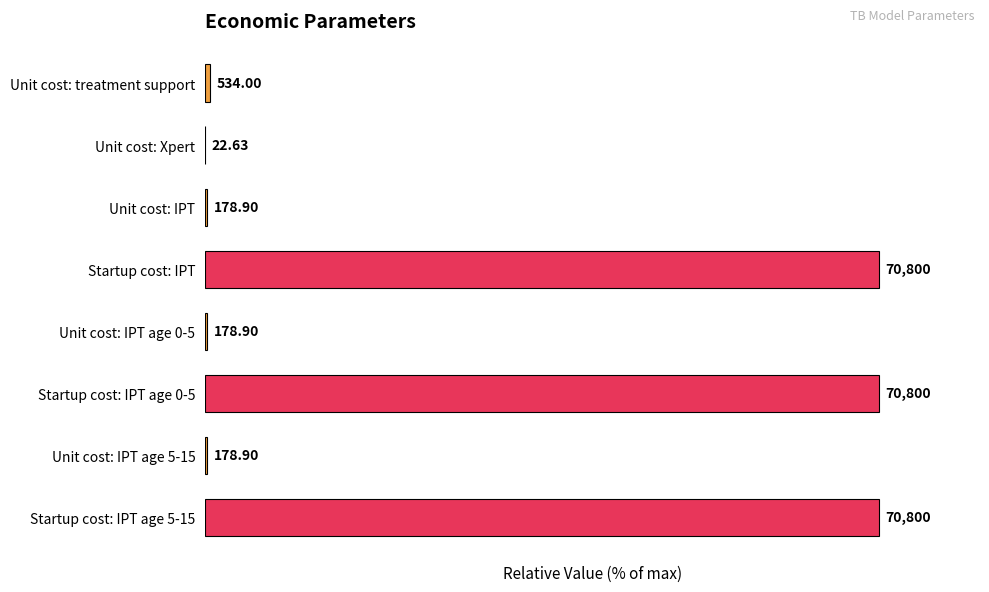

List the labels in order of value, largest first.

Startup cost: IPT, Startup cost: IPT age 0-5, Startup cost: IPT age 5-15, Unit cost: treatment support, Unit cost: IPT, Unit cost: IPT age 0-5, Unit cost: IPT age 5-15, Unit cost: Xpert